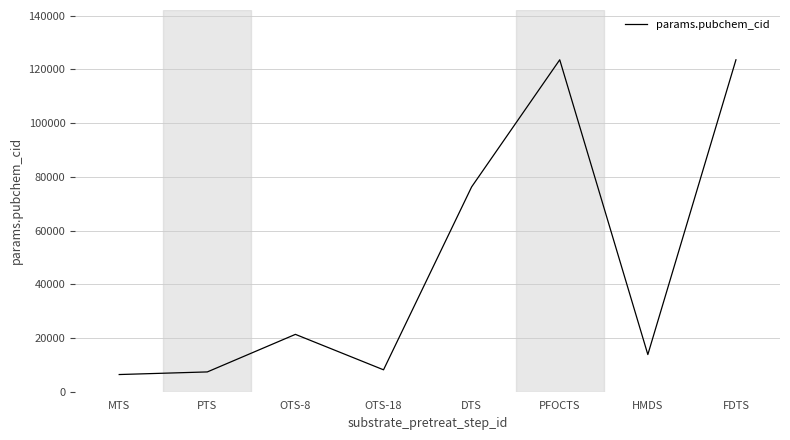

How many values are below 21354?

4